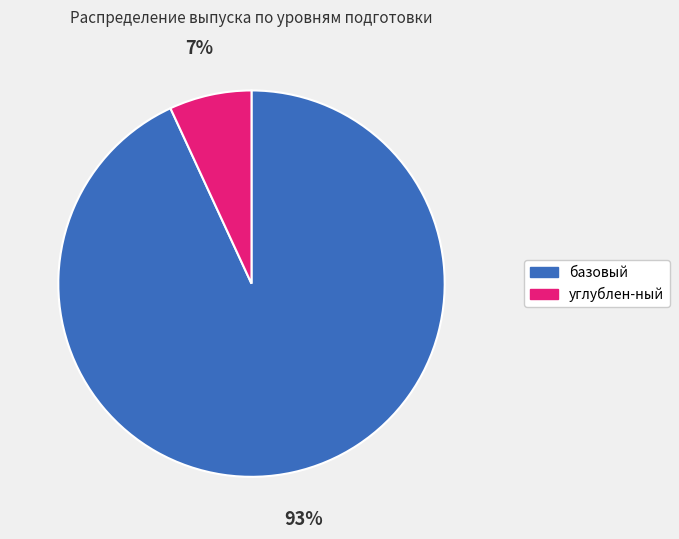

Which has a higher value, базовый or углублен-ный?

базовый